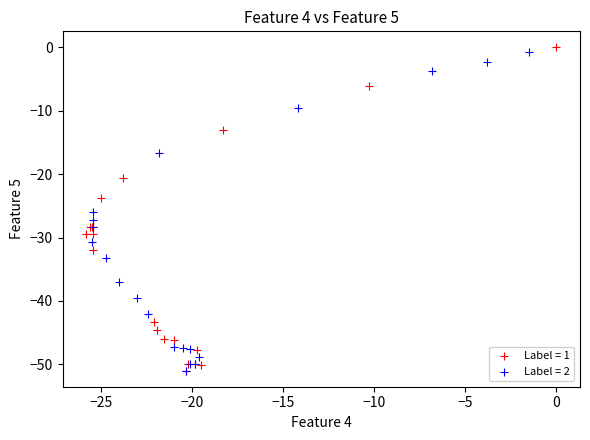

What are all the series names shown in the legend?

Label = 1, Label = 2